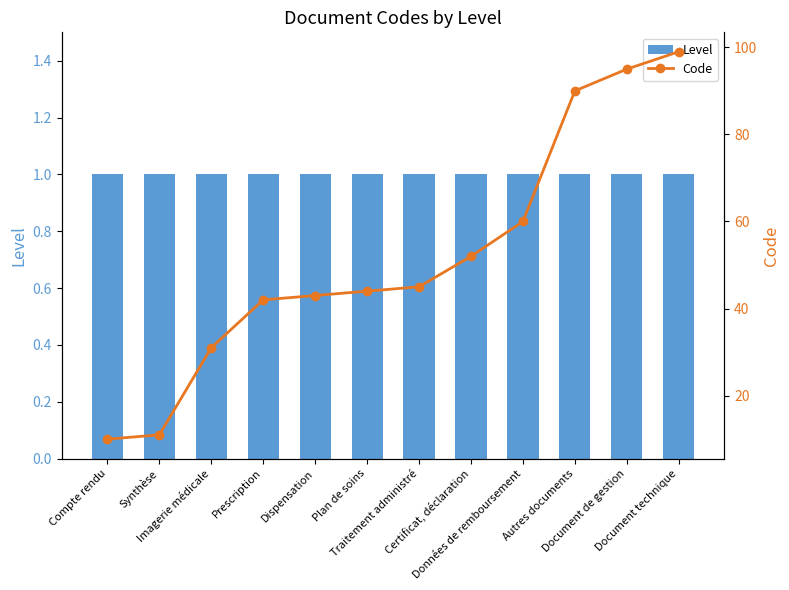

How many categories are shown in the chart?

12